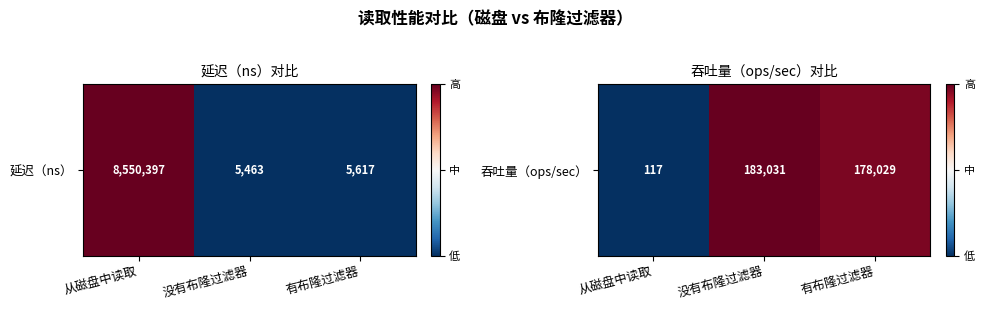

At which label is the value closest to 0?

从磁盘中读取